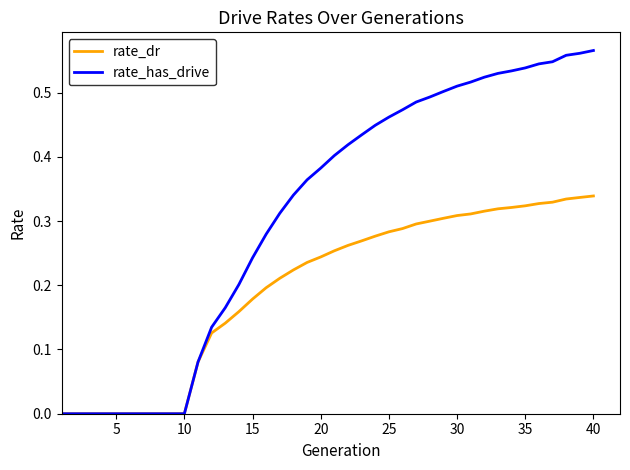

Which series has the widest spread of values?

rate_has_drive